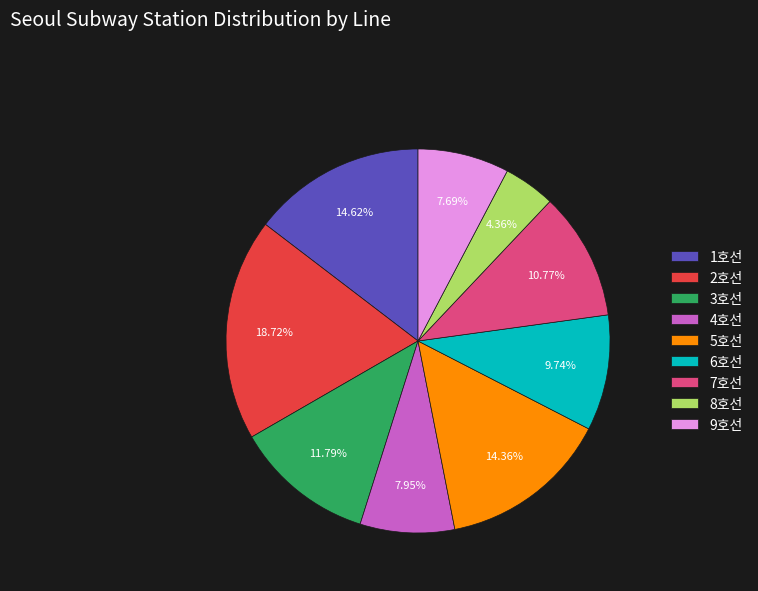

Which category has the biggest portion of the pie?

2호선